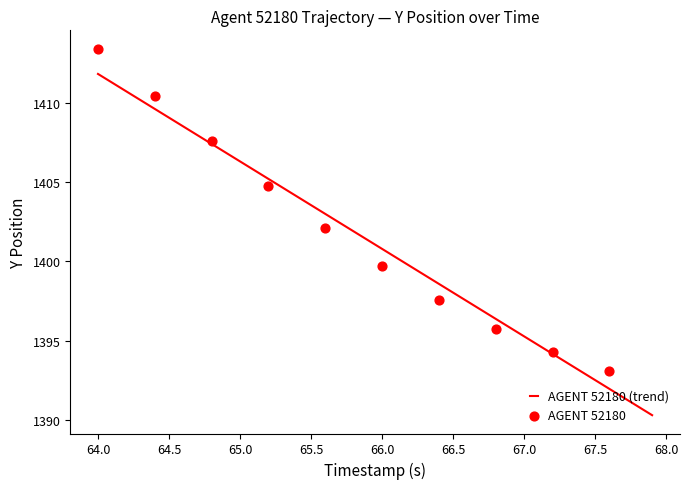

What is the lowest value of the AGENT 52180 (trend) series?

1390.3